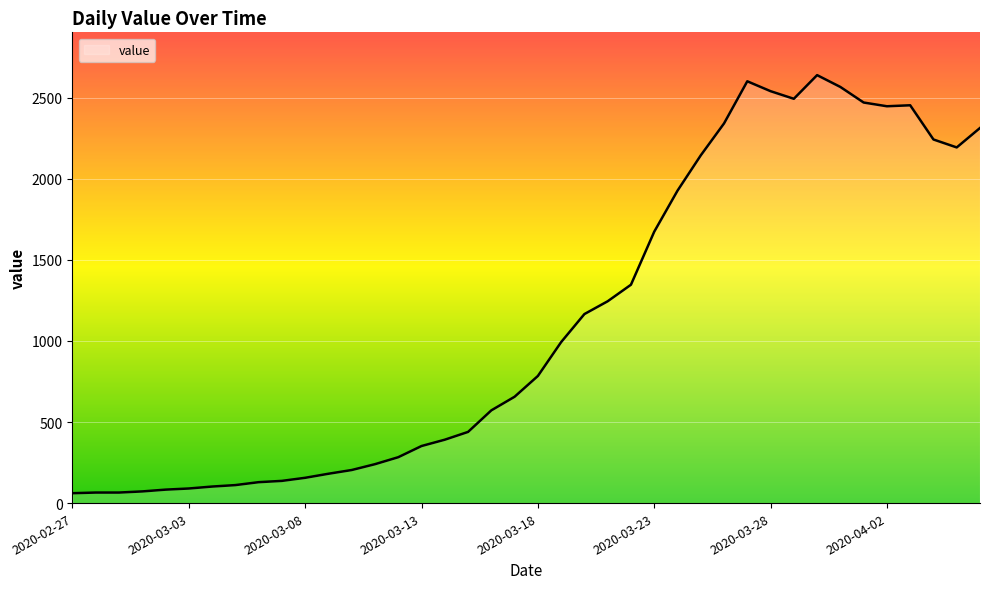

What is the minimum value shown in the chart?

61